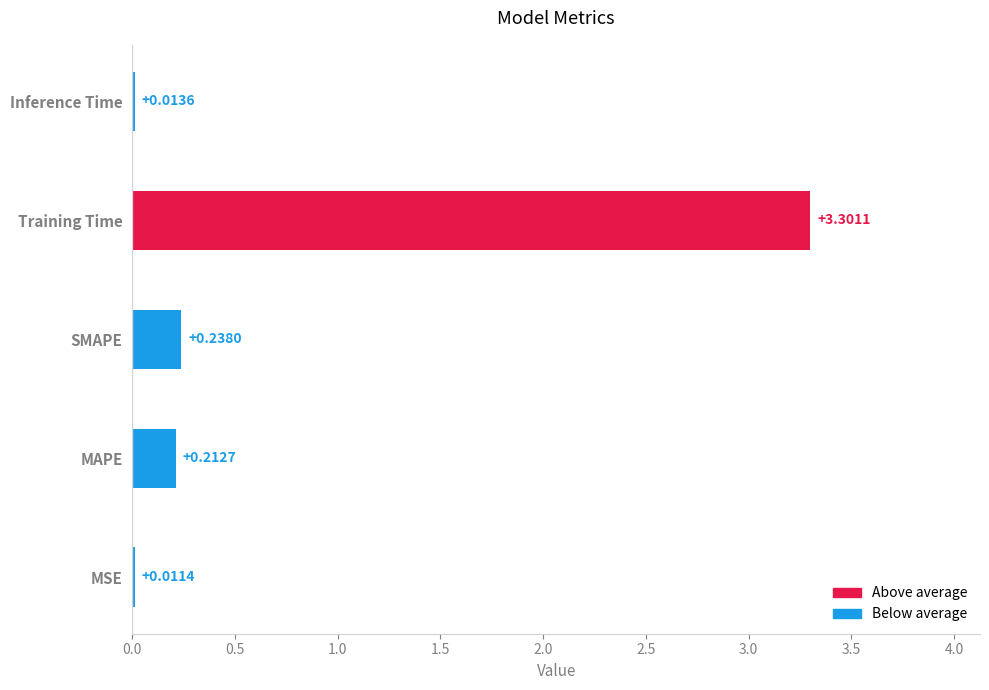

What is the change in value from SMAPE to Training Time?

+3.1